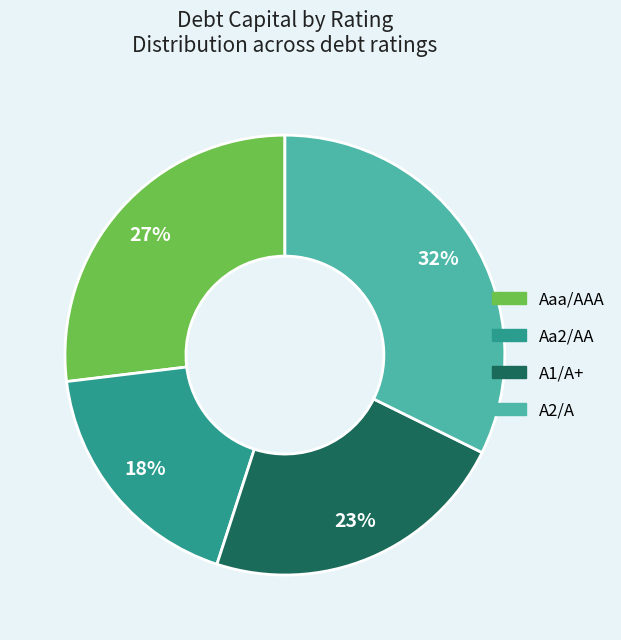

To the nearest percent, what is the combined percentage of Aaa/AAA and A1/A+?

50%